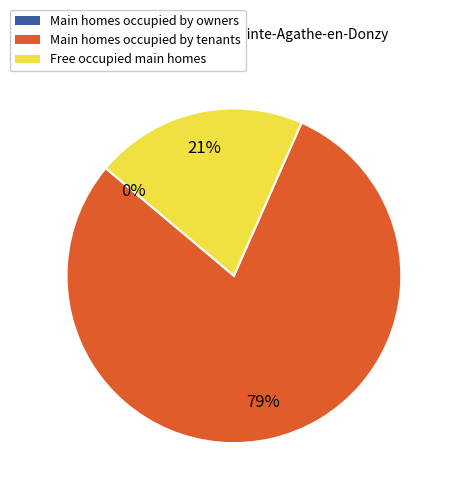

Between Free occupied main homes and Main homes occupied by tenants, which is larger?

Main homes occupied by tenants